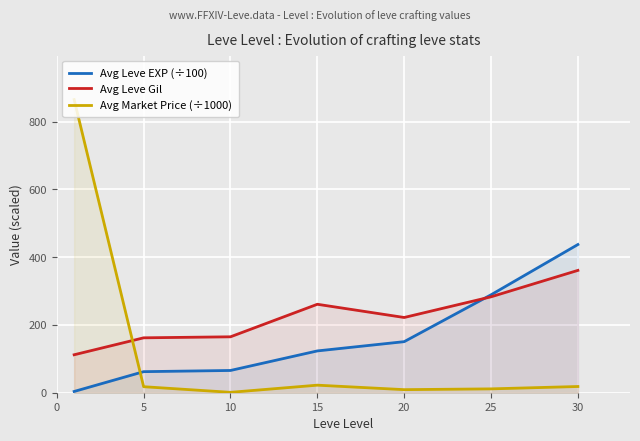

Is the value of Avg Leve Gil at 10 greater than the value of Avg Market Price (÷1000) at 25?

Yes